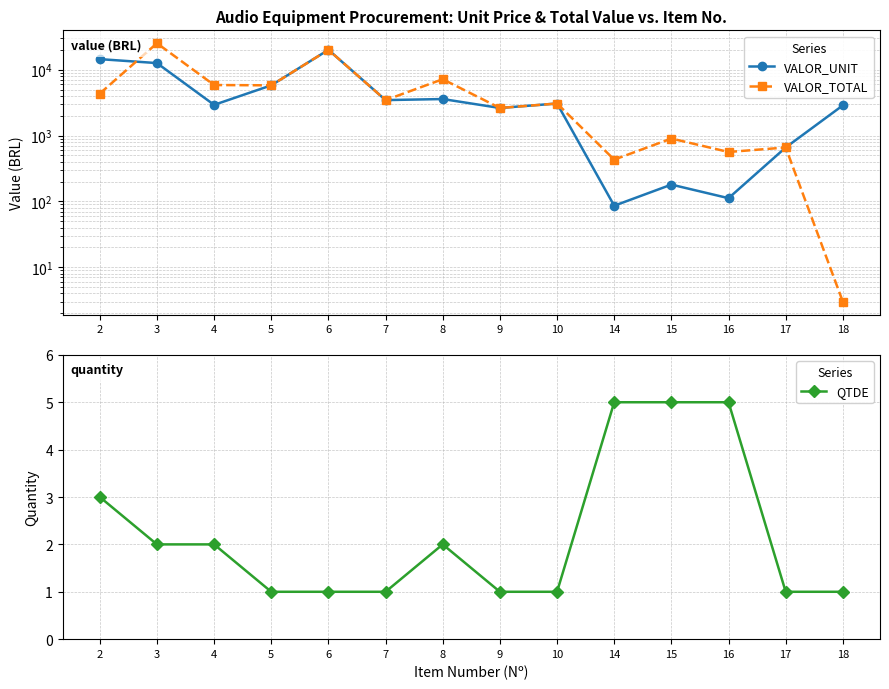

What is the difference between the VALOR_TOTAL values at 8 and 4?

1319